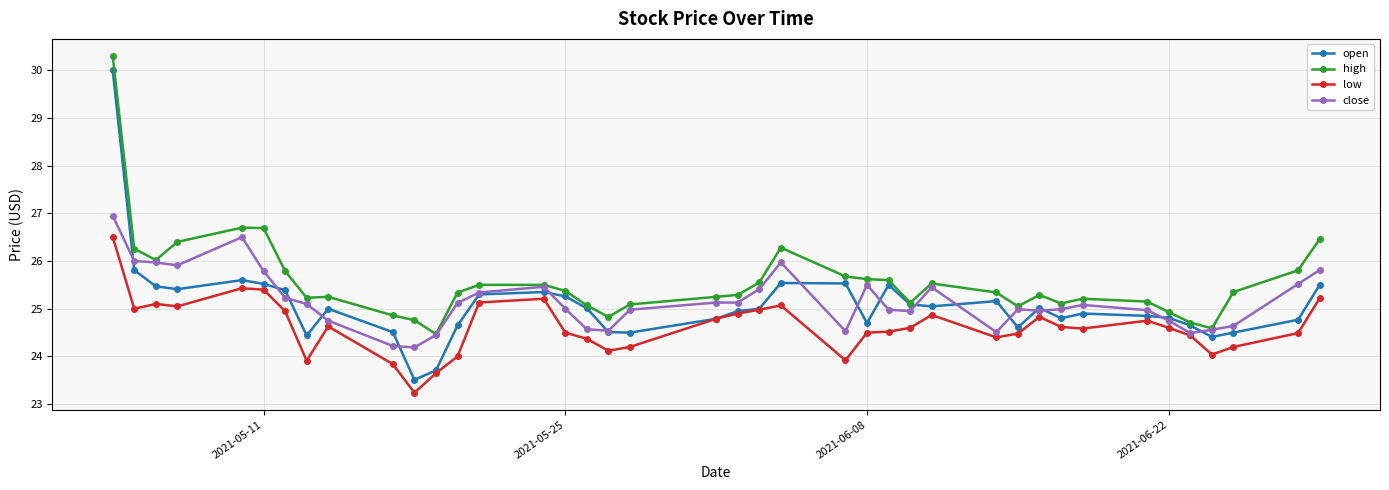

True or false: open has more than 1 points higher than both neighbors.

True